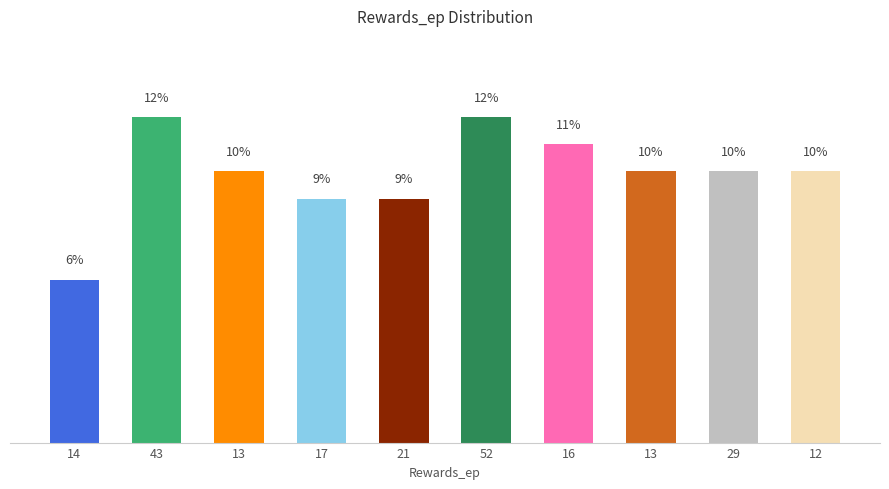

Reading left to right, what are all the values shown in this chart?

14=6	43=12	13=10	17=9	21=9	52=12	16=11	13=10	29=10	12=10